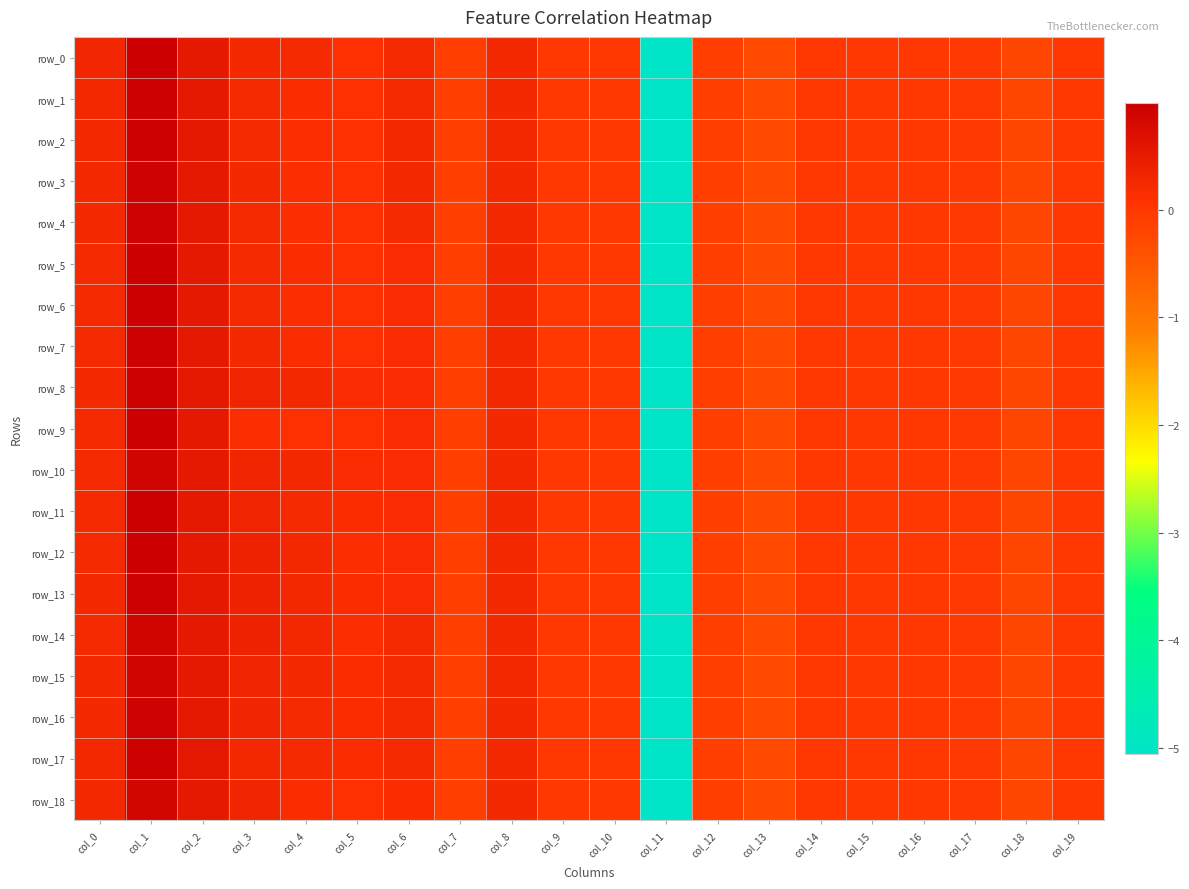

At which label is row_4 closest to -2?

col_13